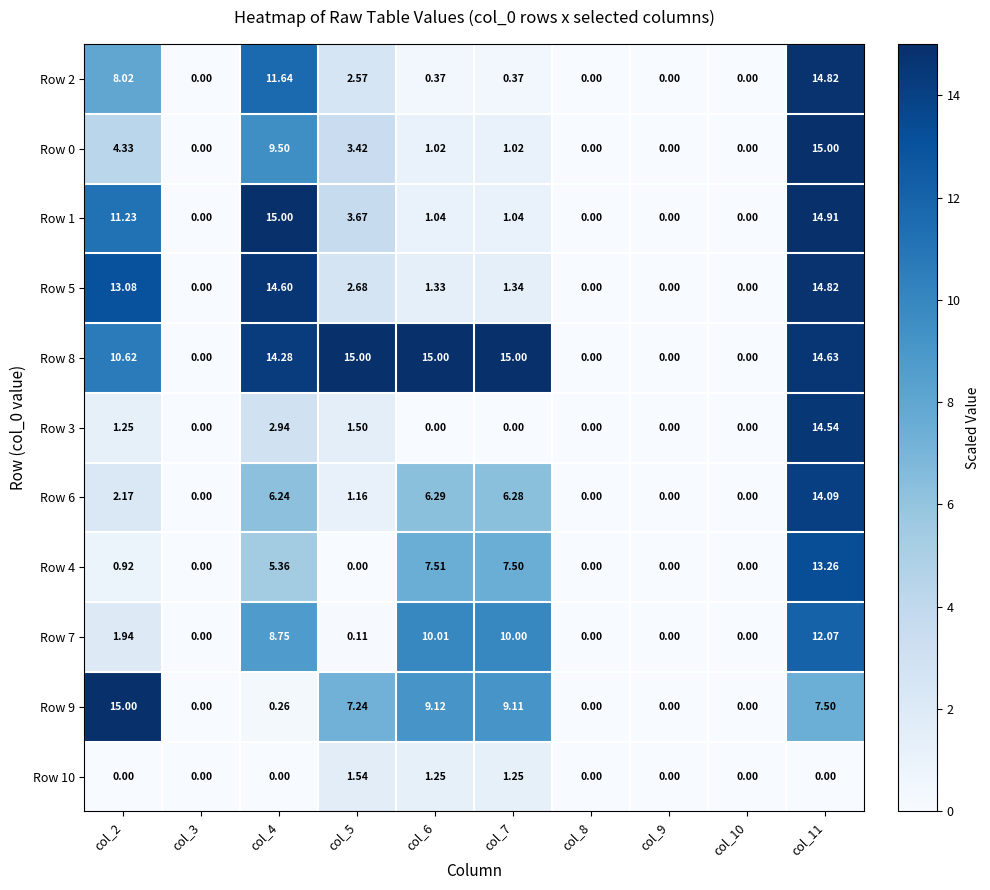

How many data points in Row 2 are above 0?

6